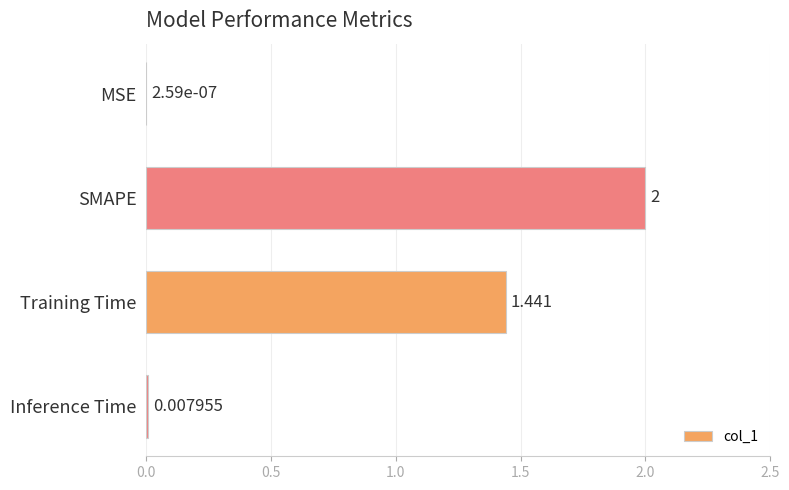

Which category has the highest value across all series?

SMAPE